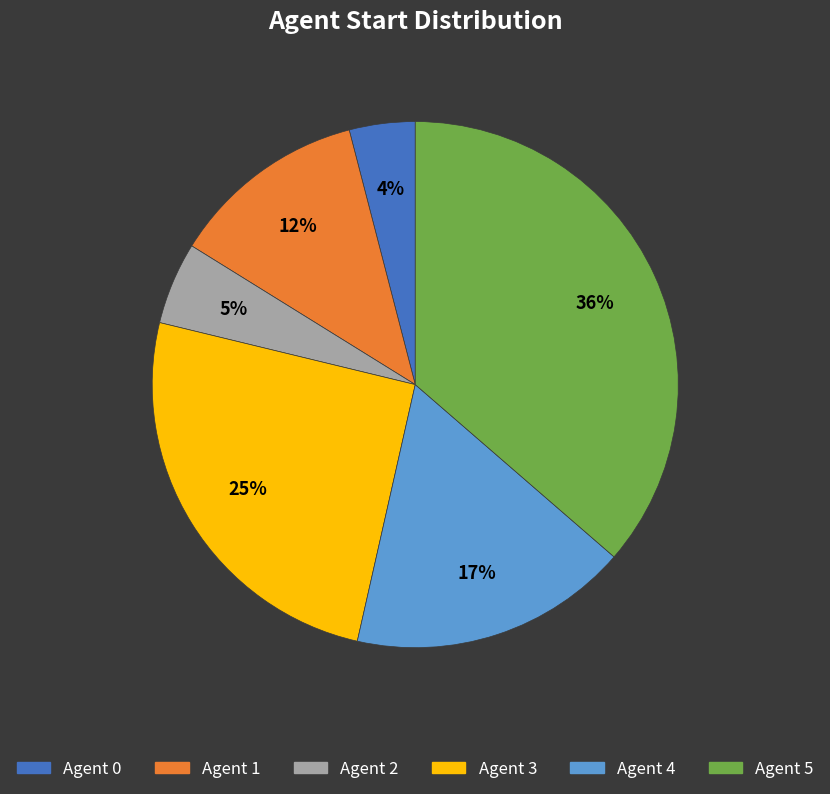

Is there a majority slice in this chart?

No